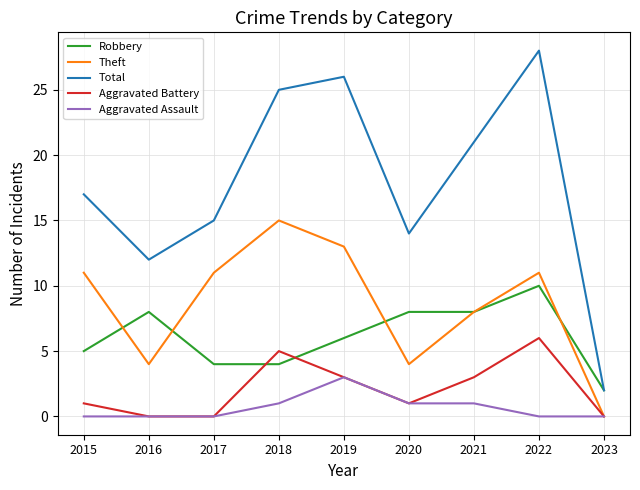

Which series has the largest range (max minus min)?

Total